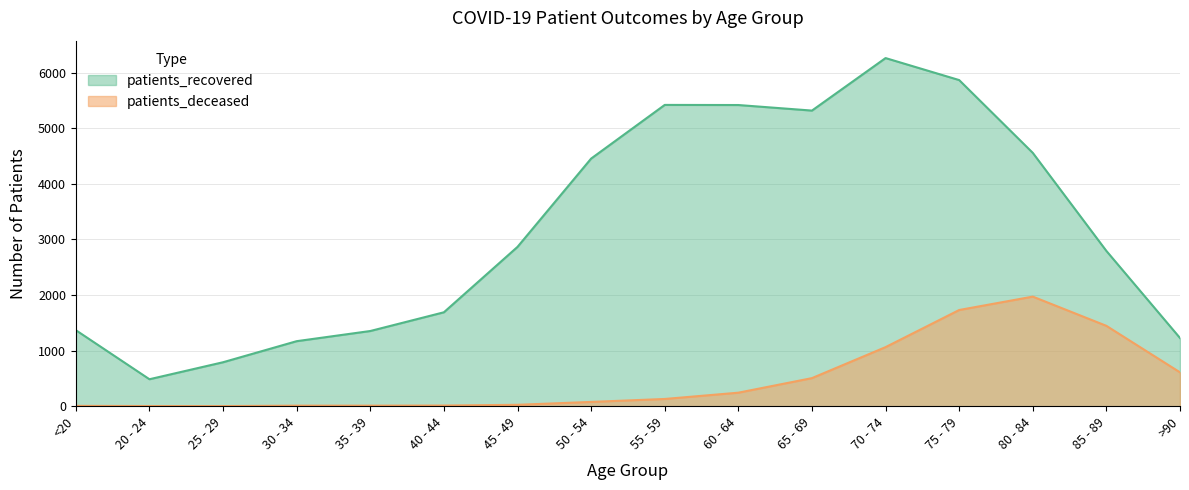

True or false: patients_deceased has a value of 2706 at 80 - 84.

False